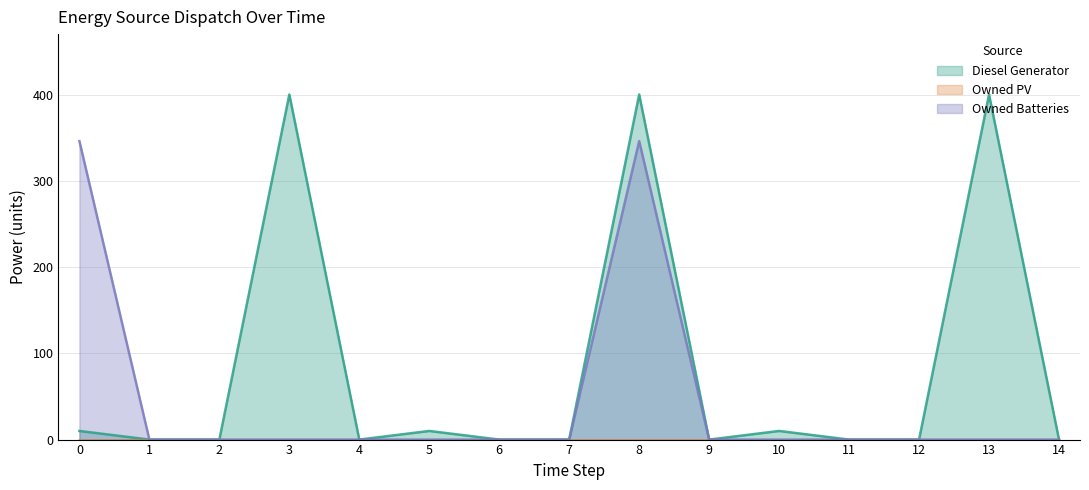

At which category does the chart reach its minimum across all series?

1